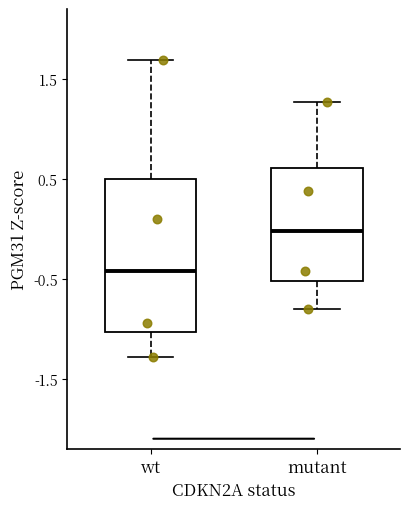

Which box is the tallest, from its lower edge to its upper edge?

wt